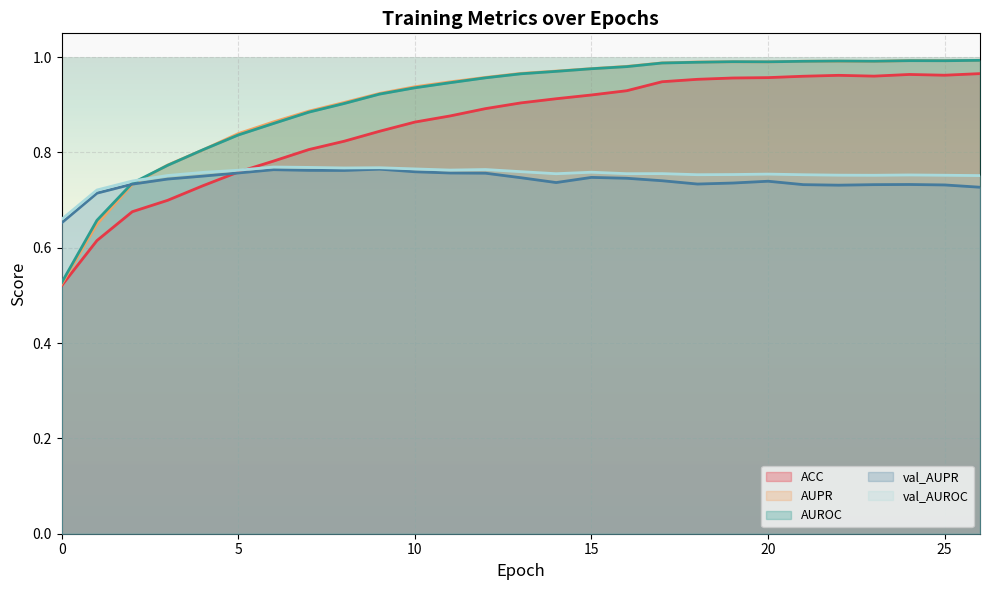

How many lines are shown in the chart?

5